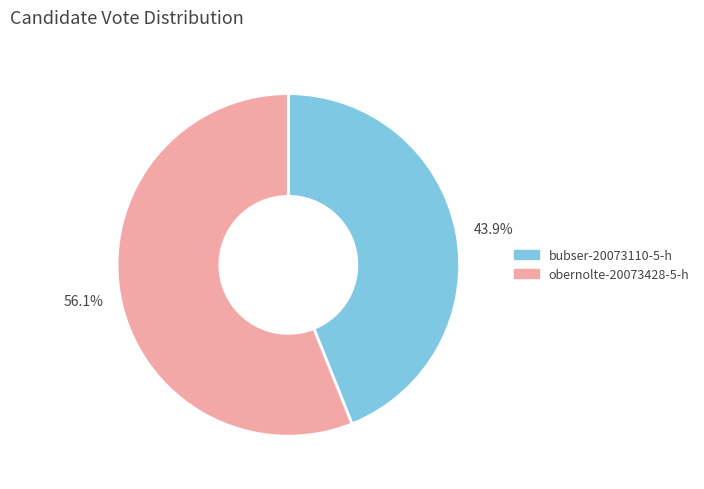

To the nearest percent, what is the combined percentage of obernolte-20073428-5-h and bubser-20073110-5-h?

100%